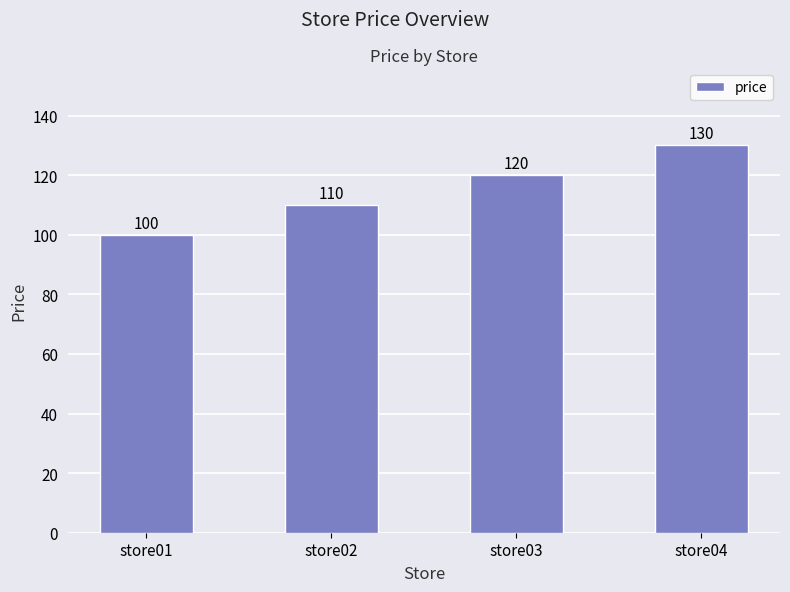

How many data points are less than 120?

2